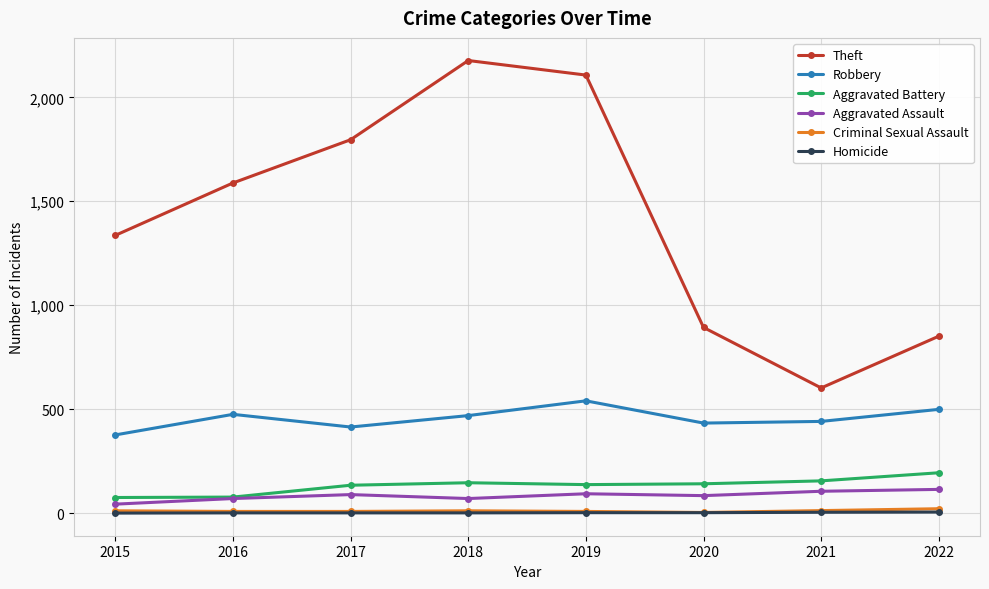

What is the sum of the Aggravated Battery values at 2018 and 2019?

283